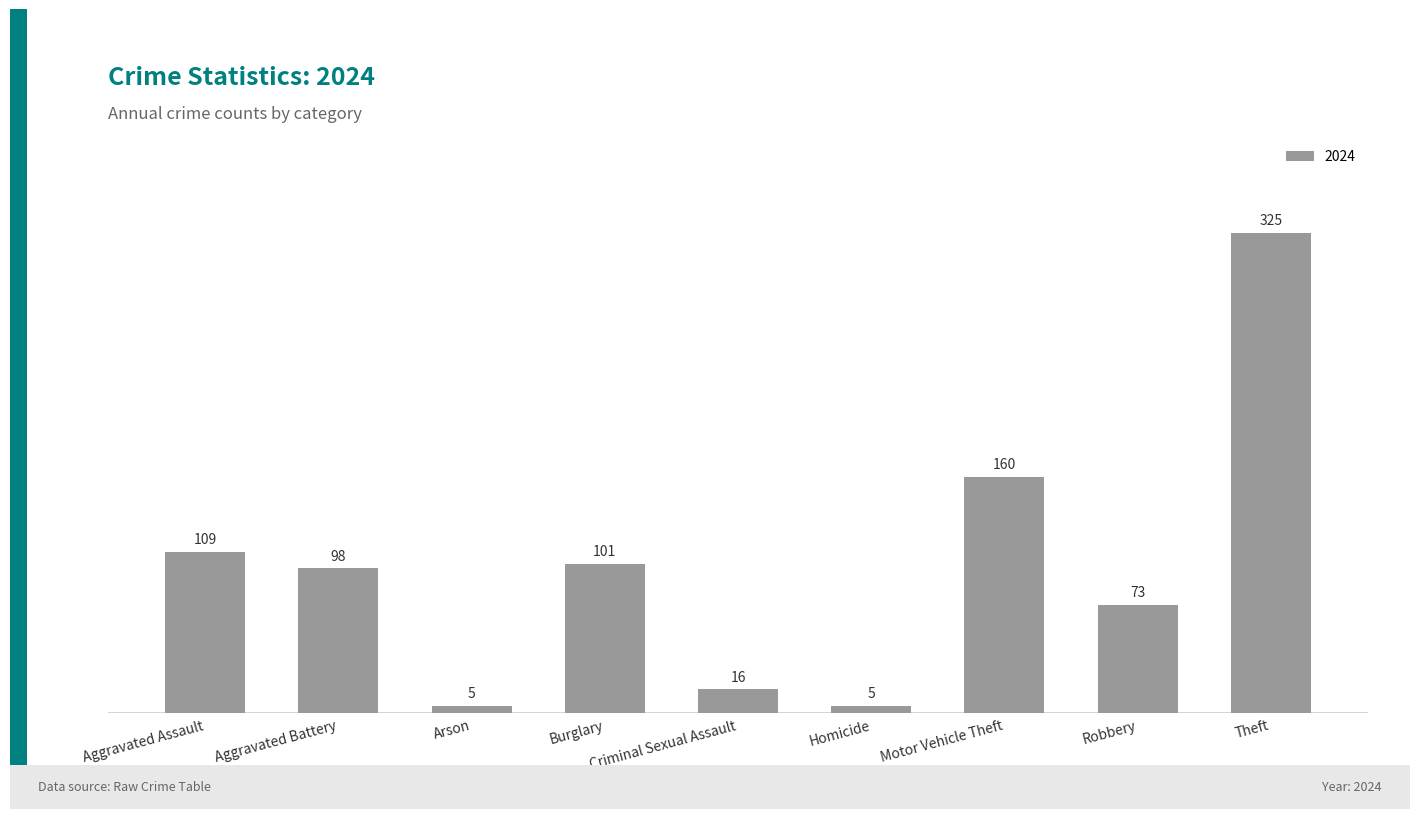

What is the sum of all values?

892